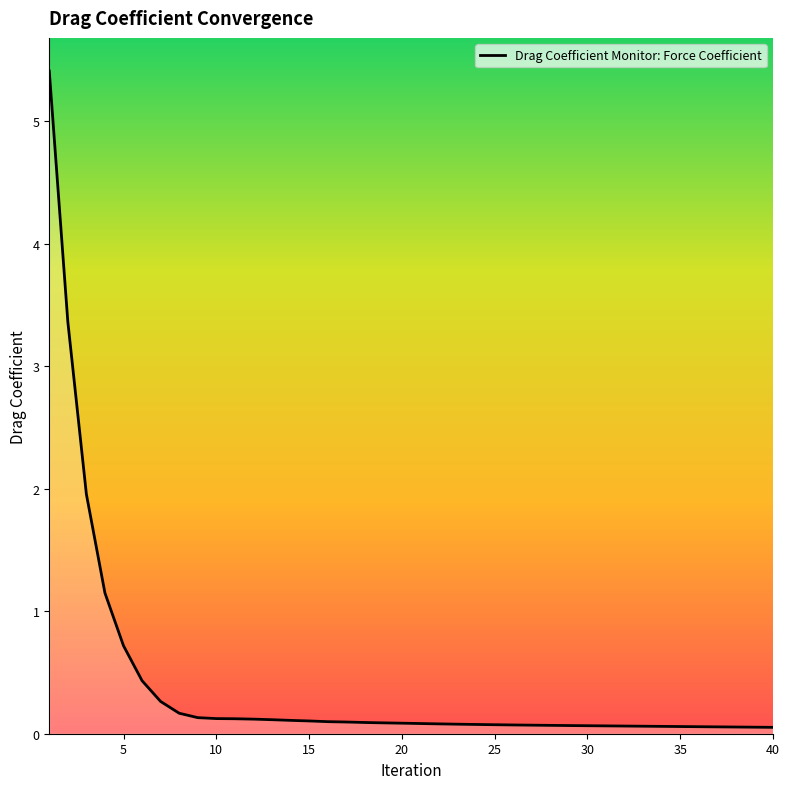

What is the maximum value shown in the chart?

5.4